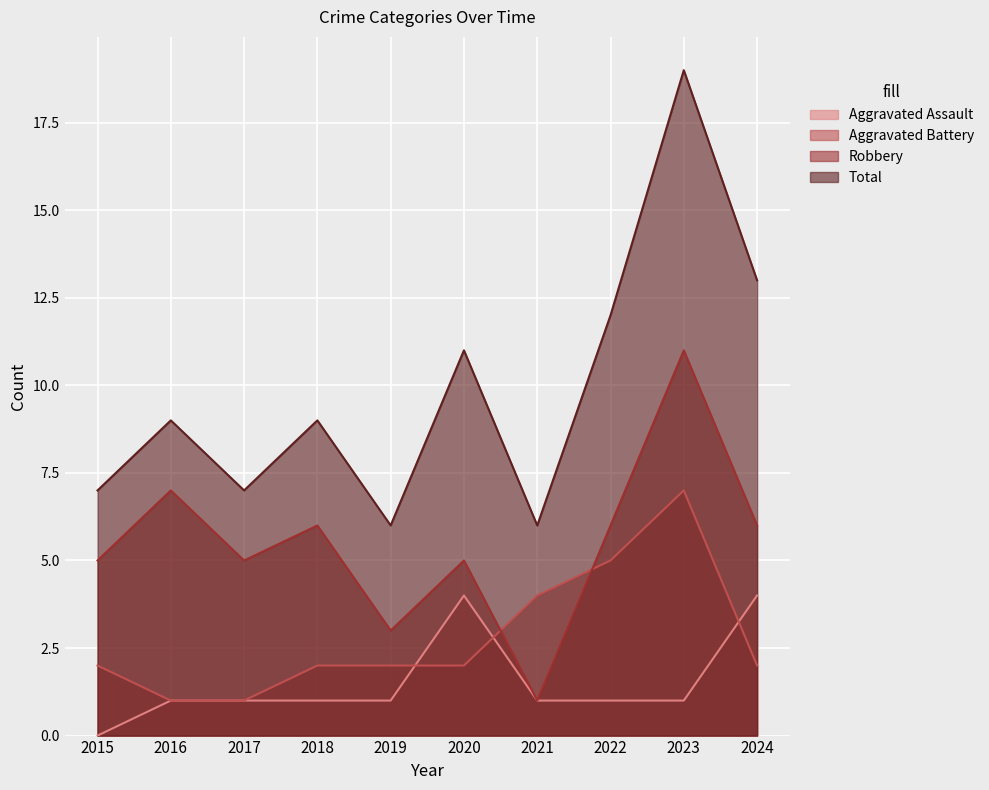

What is the value of the Aggravated Assault point at the 3rd from the left?

1